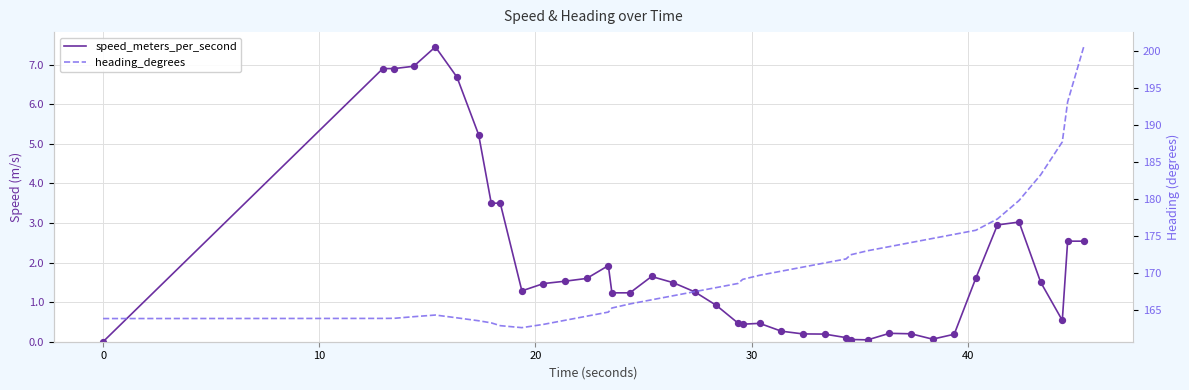

Which series has the widest spread of Y values?

heading_degrees